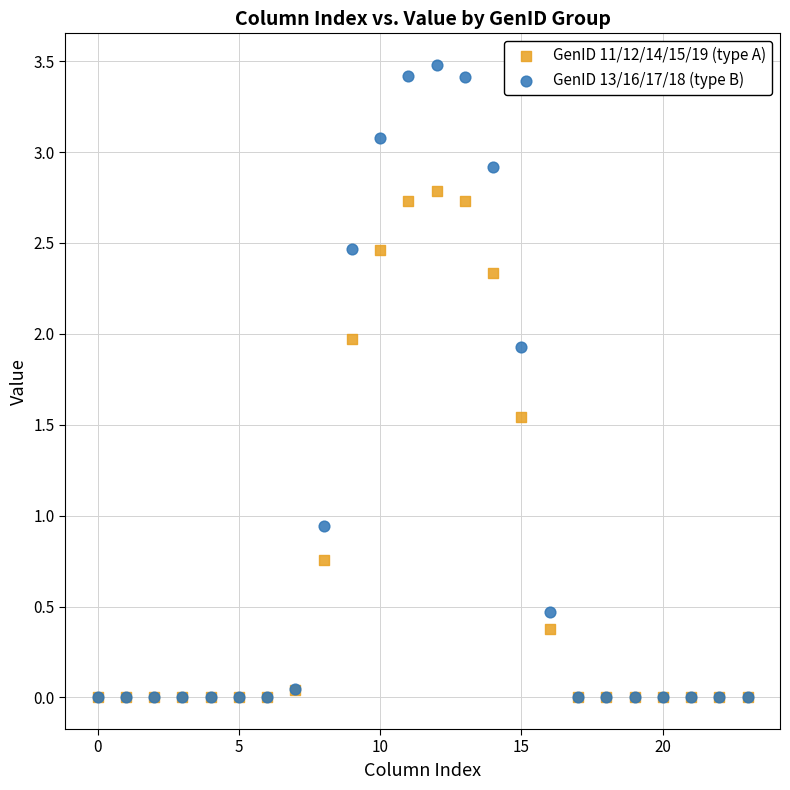

What are all the series names shown in the legend?

GenID 11/12/14/15/19 (type A), GenID 13/16/17/18 (type B)